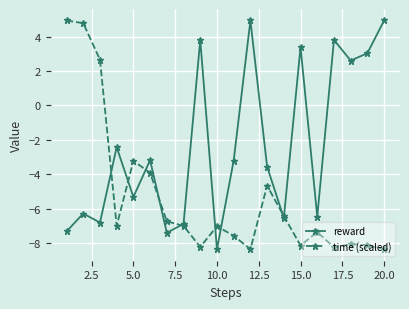

In reward, how many points are lower than both neighbors (excluding endpoints)?

7